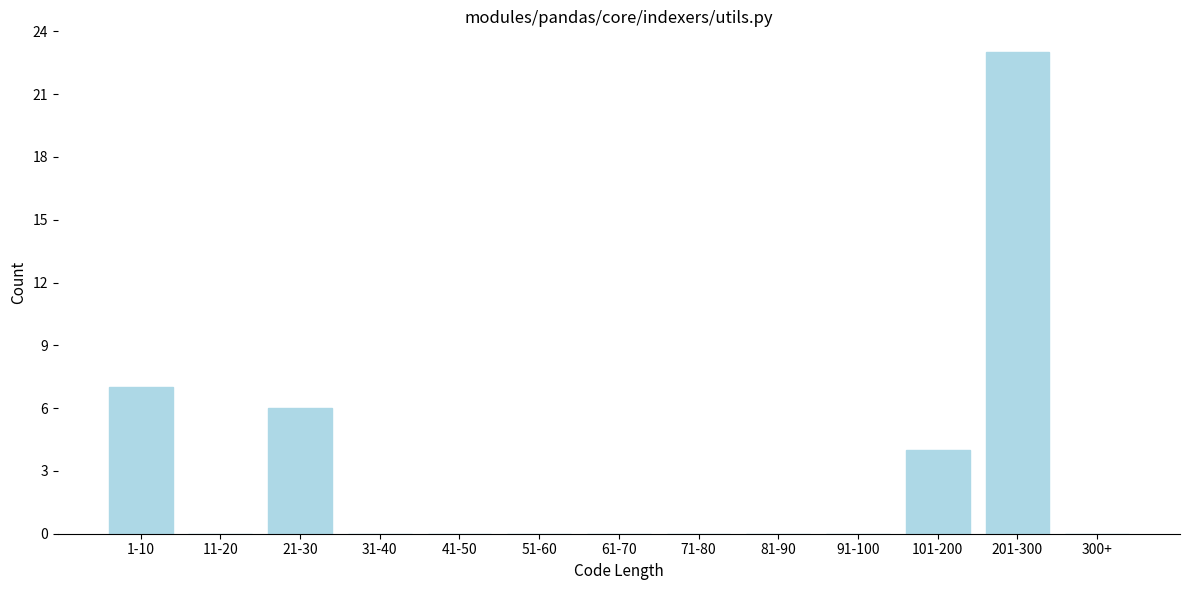

Reading left to right, transcribe all the data shown in this chart.

1-10=7	11-20=0	21-30=6	31-40=0	41-50=0	51-60=0	61-70=0	71-80=0	81-90=0	91-100=0	101-200=4	201-300=23	300+=0